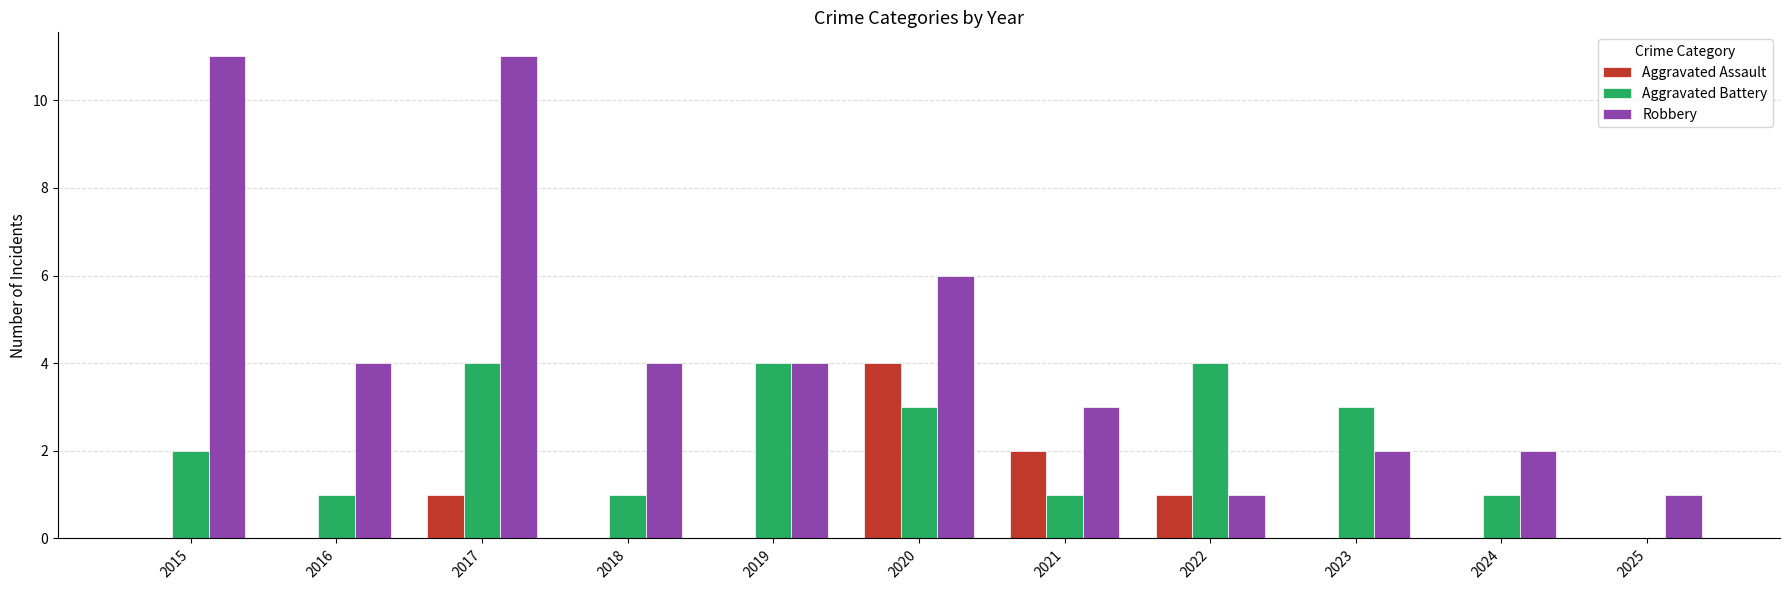

At which category is the sum across all series the highest?

2017